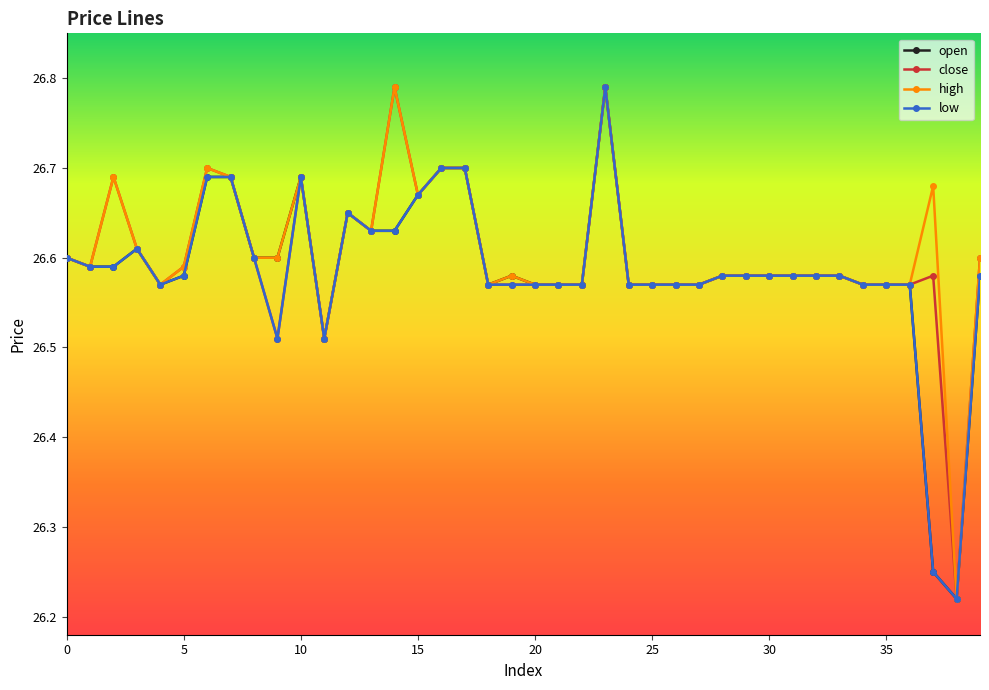

How many lines are shown in the chart?

4